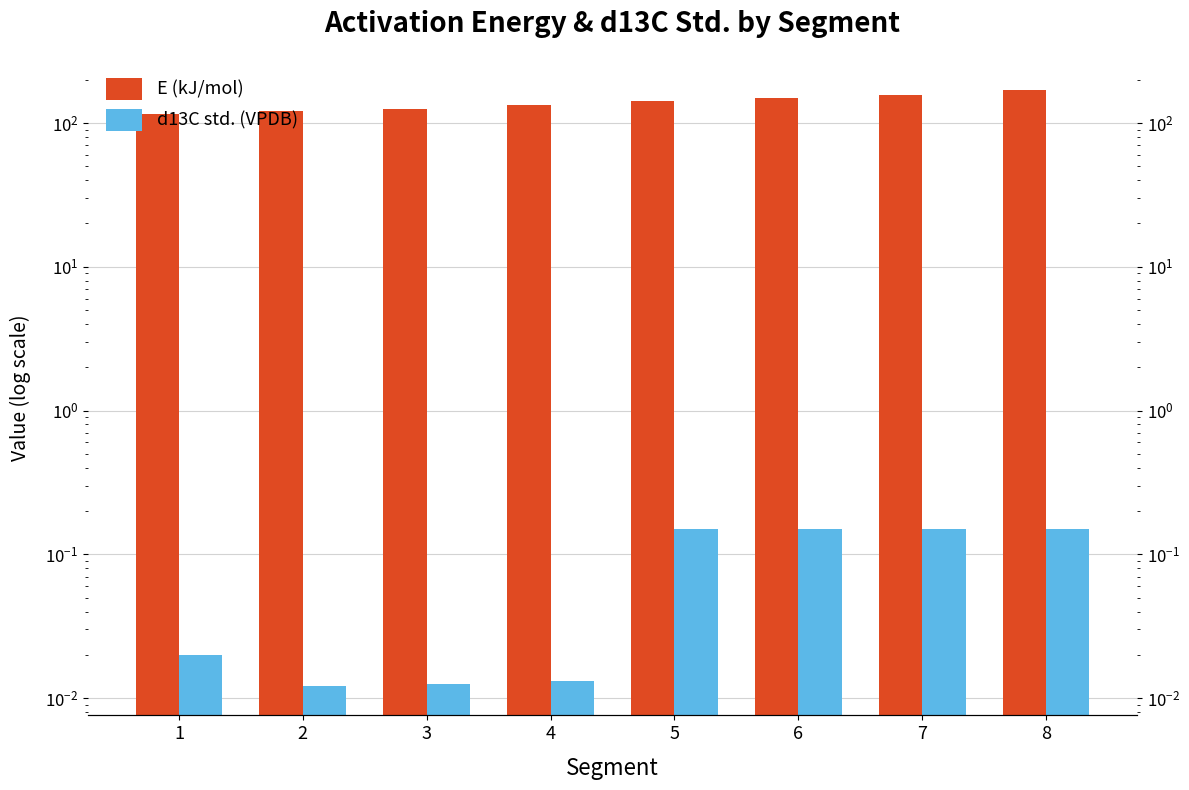

Is the value of E (kJ/mol) at 2 greater than the value of d13C std. (VPDB) at 6?

Yes